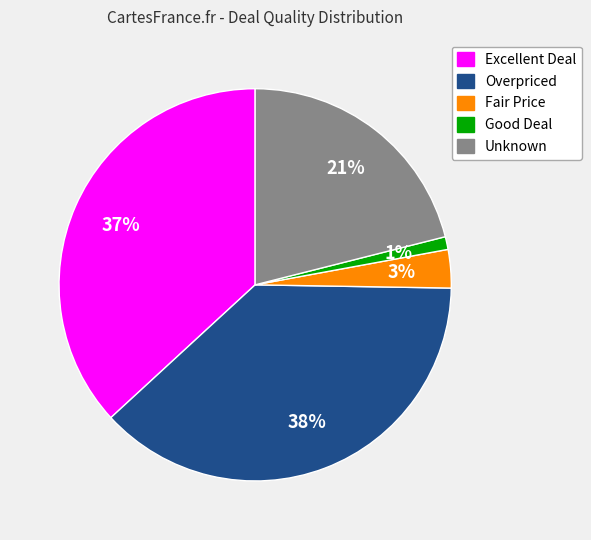

Which has a higher value, Overpriced or Fair Price?

Overpriced